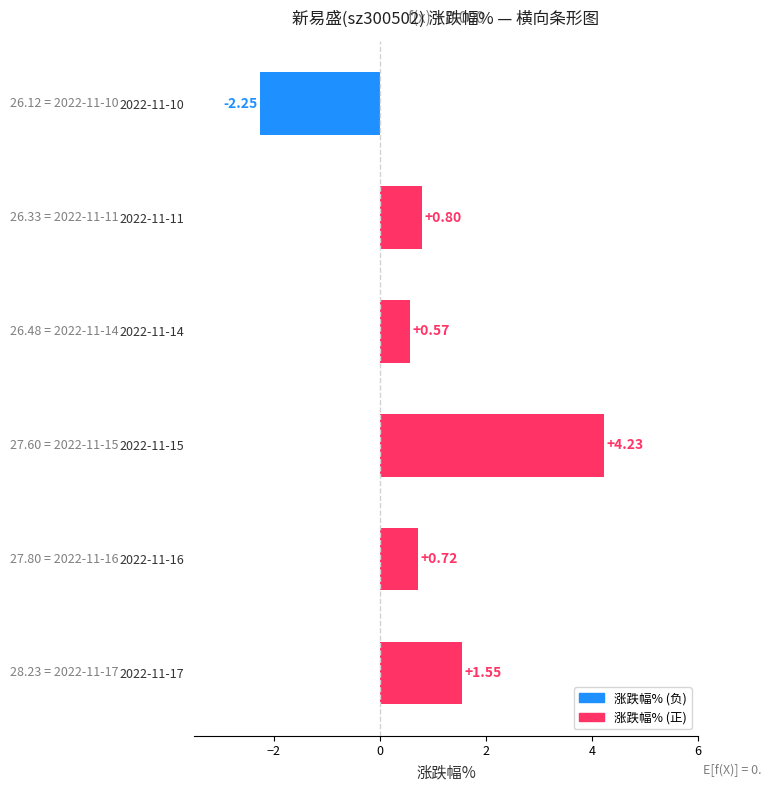

What is the change in value from 2022-11-16 to 2022-11-15?

+3.5